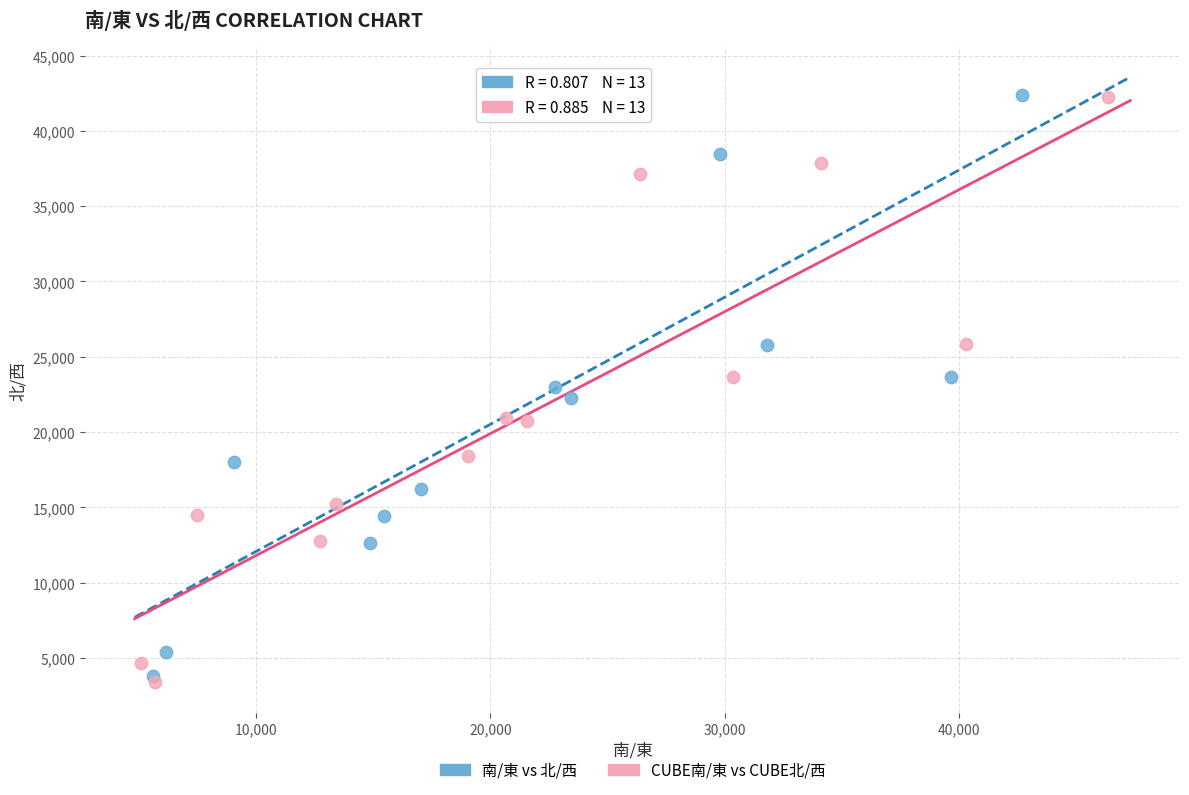

What are all the series names shown in the legend?

南/東 vs 北/西, CUBE南/東 vs CUBE北/西